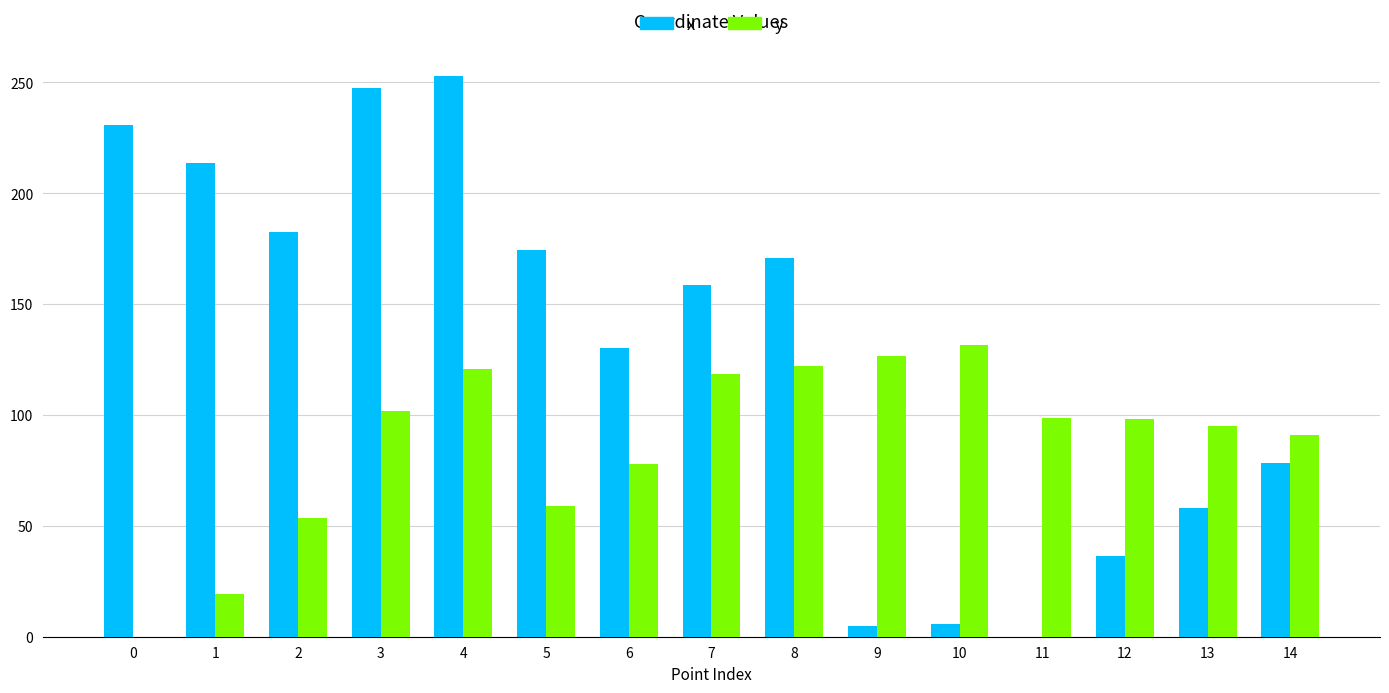

What is the maximum value shown in the chart?

252.9